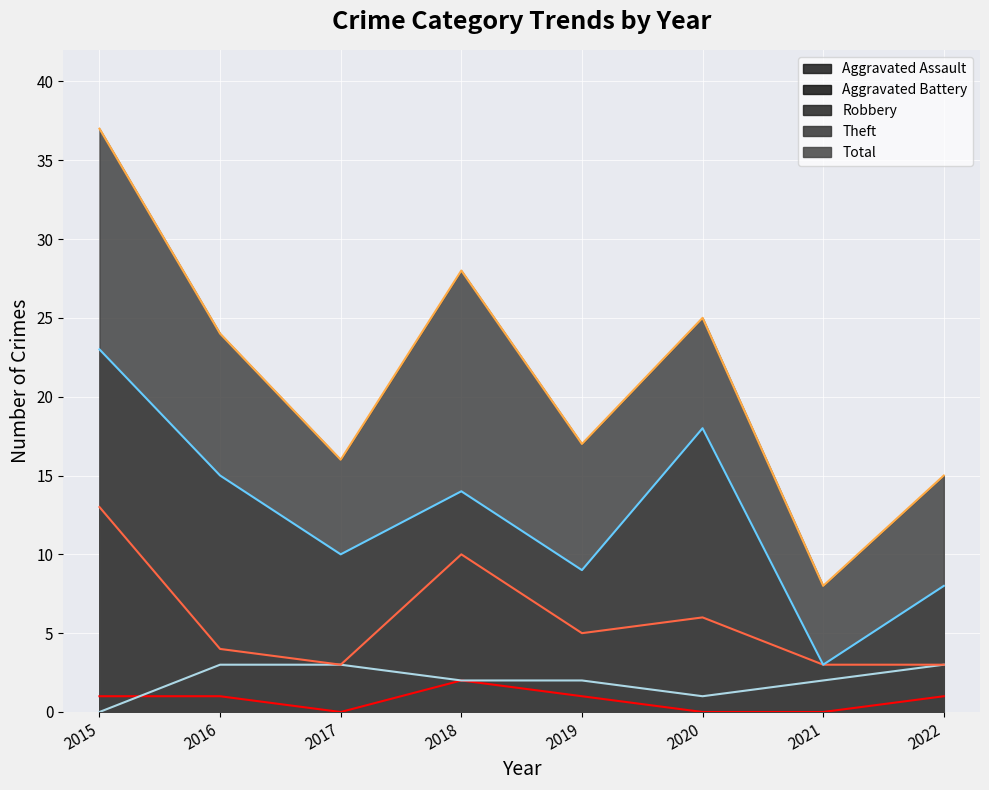

How many interior local valleys does the Aggravated Assault series have?

1